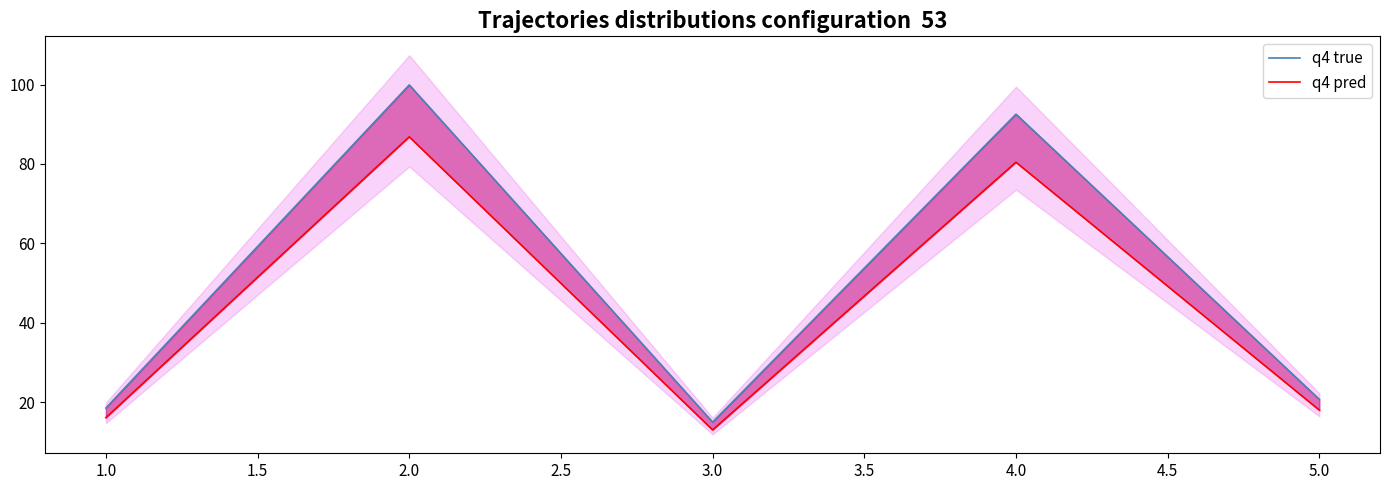

What is the sum of all q4 pred values?

214.3